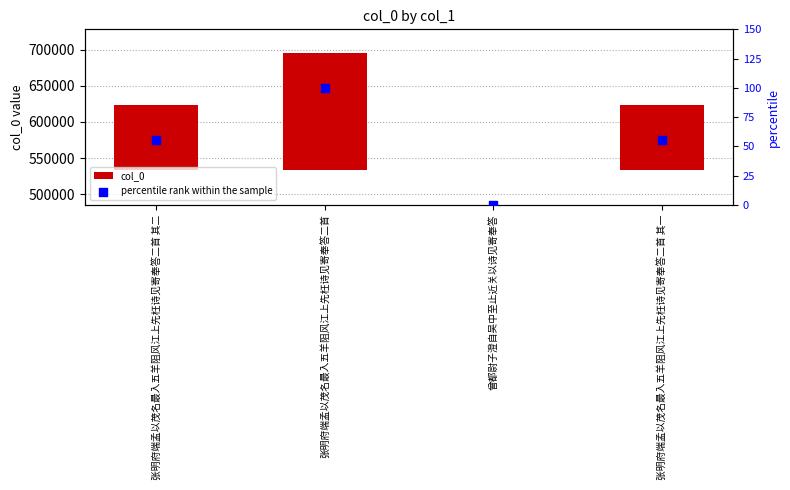

Is the value of col_0 at 曾都尉子澄自吴中至止近关以诗见寄奉答 greater than the value of percentile rank within the sample at 曾都尉子澄自吴中至止近关以诗见寄奉答?

No